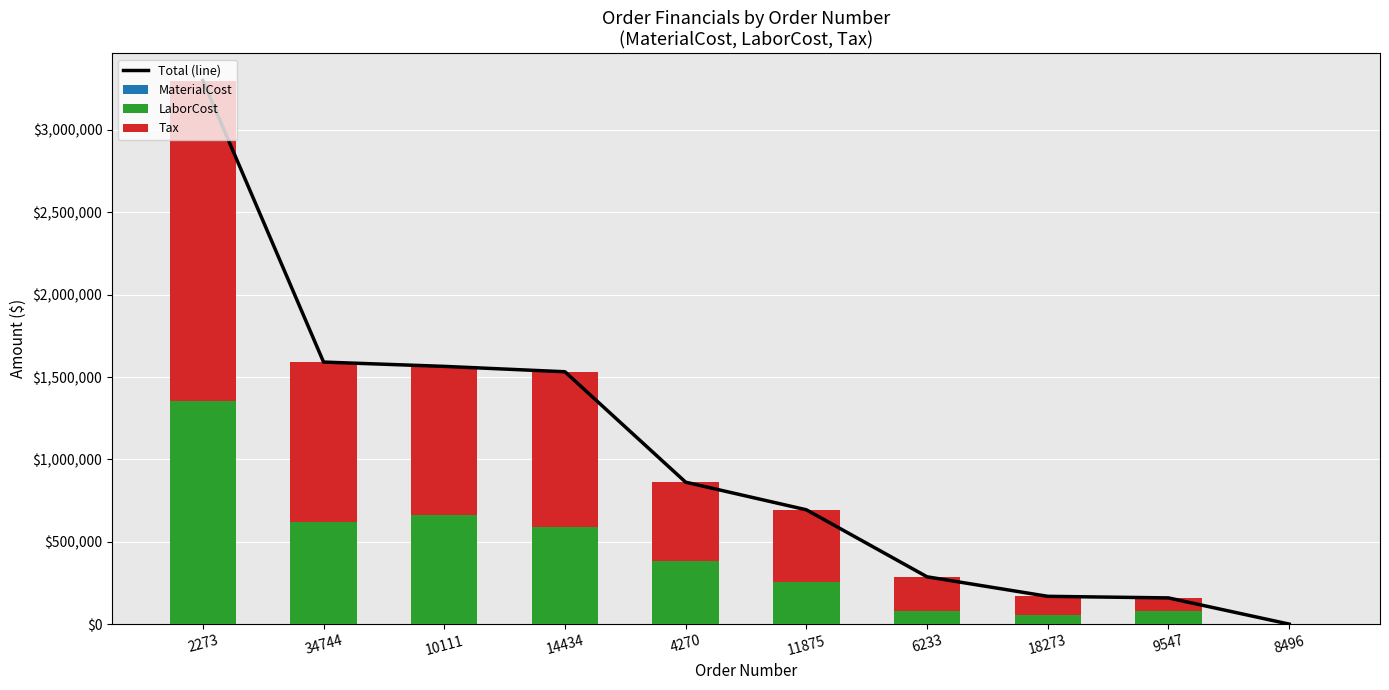

At which label does MaterialCost reach its peak?

11875